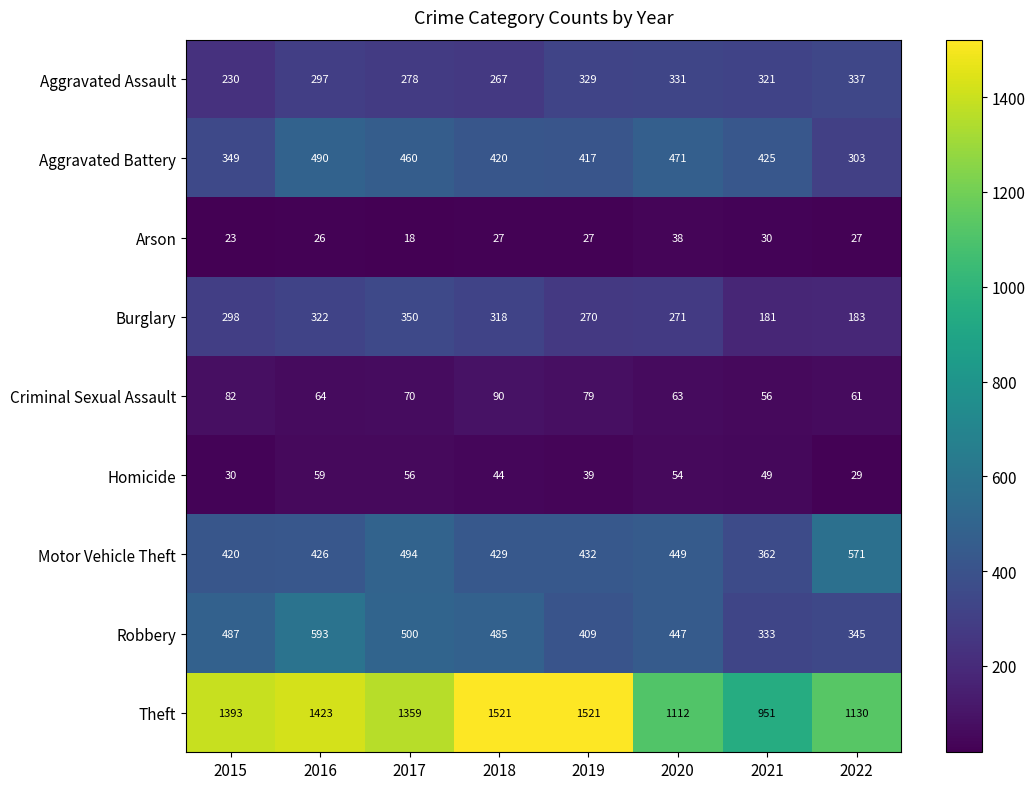

At 2022, list the series in order from largest to smallest.

Theft, Motor Vehicle Theft, Robbery, Aggravated Assault, Aggravated Battery, Burglary, Criminal Sexual Assault, Homicide, Arson